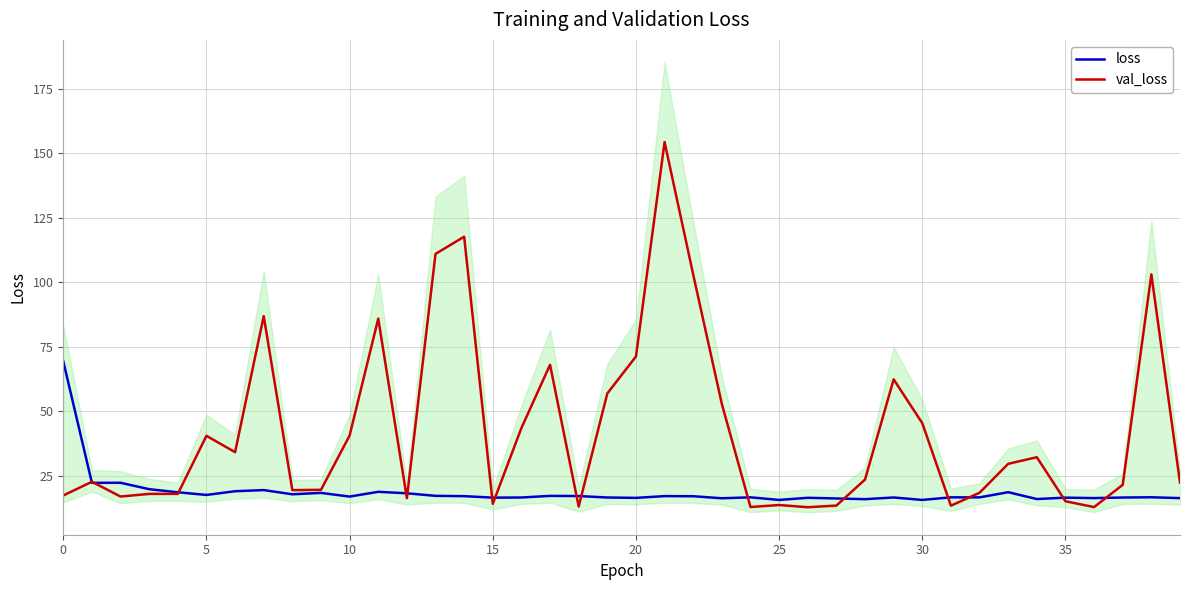

True or false: val_loss has a value of 13.8 at 25.

True